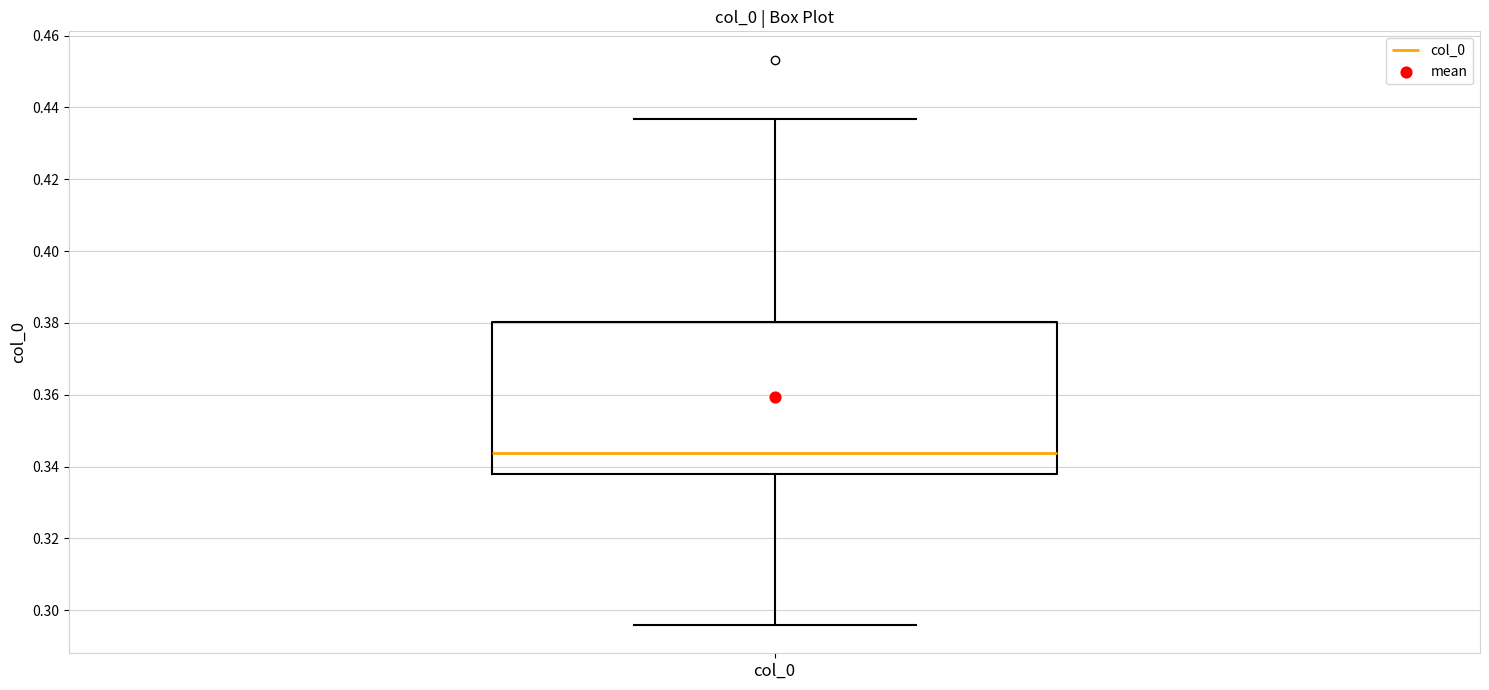

Where is the lower edge of the box for col_0 on the y-axis? The values are not printed on the chart, so give them approximately, as read against the axis.

0.338